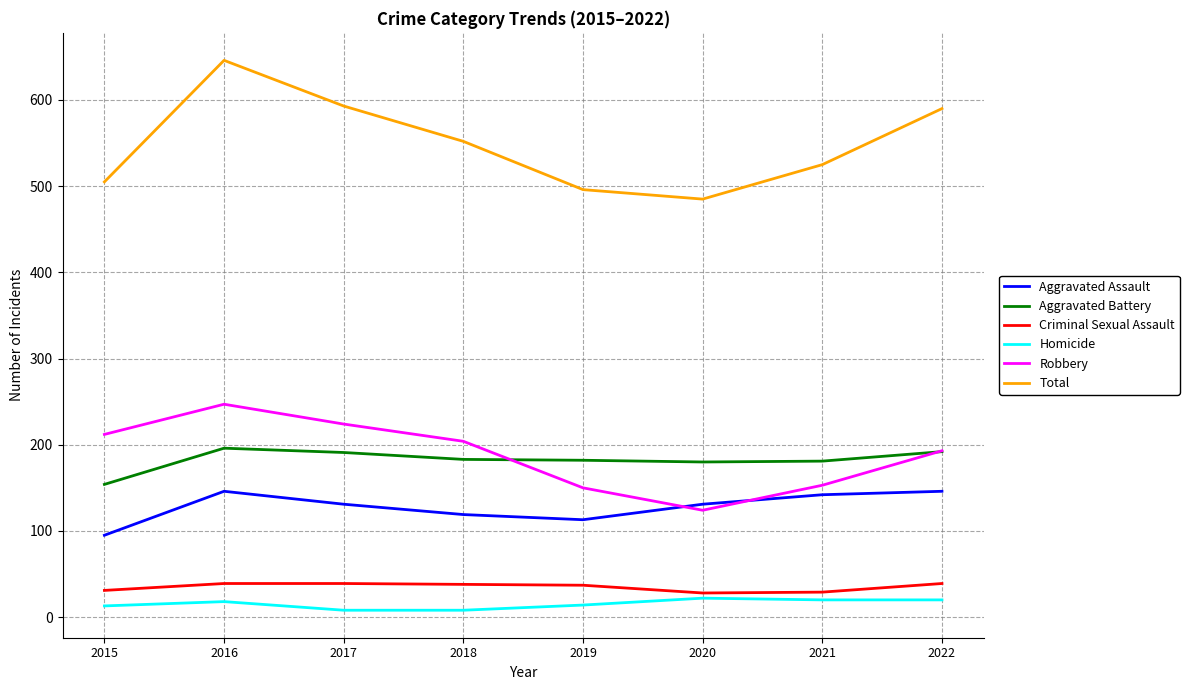

What is the difference between the highest and lowest values at 2021?

505